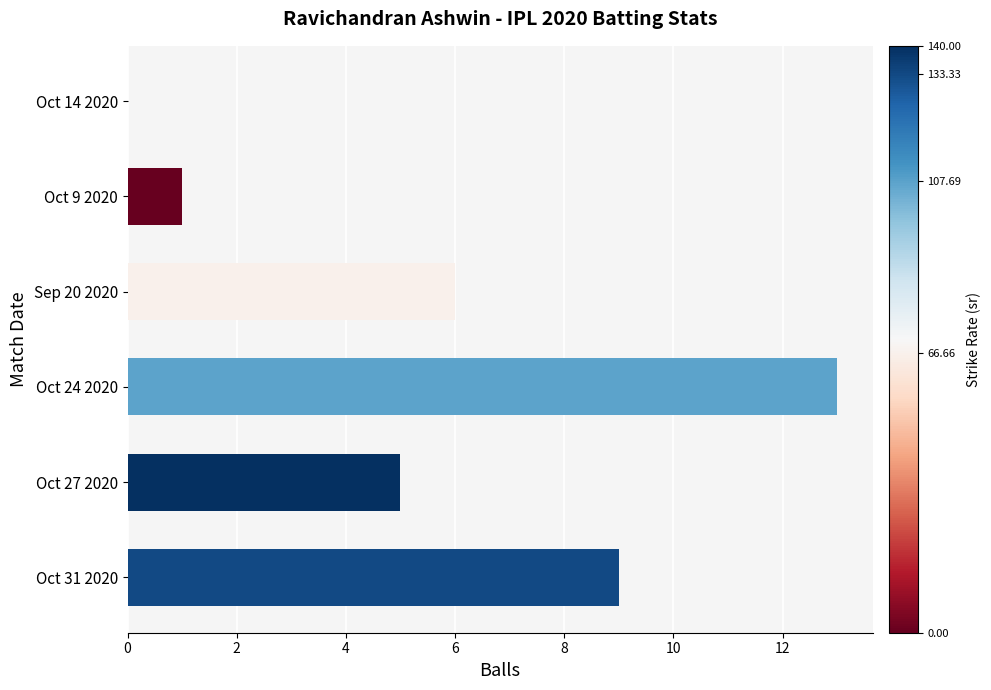

Is it true that the value at Oct 14 2020 is -7?

False